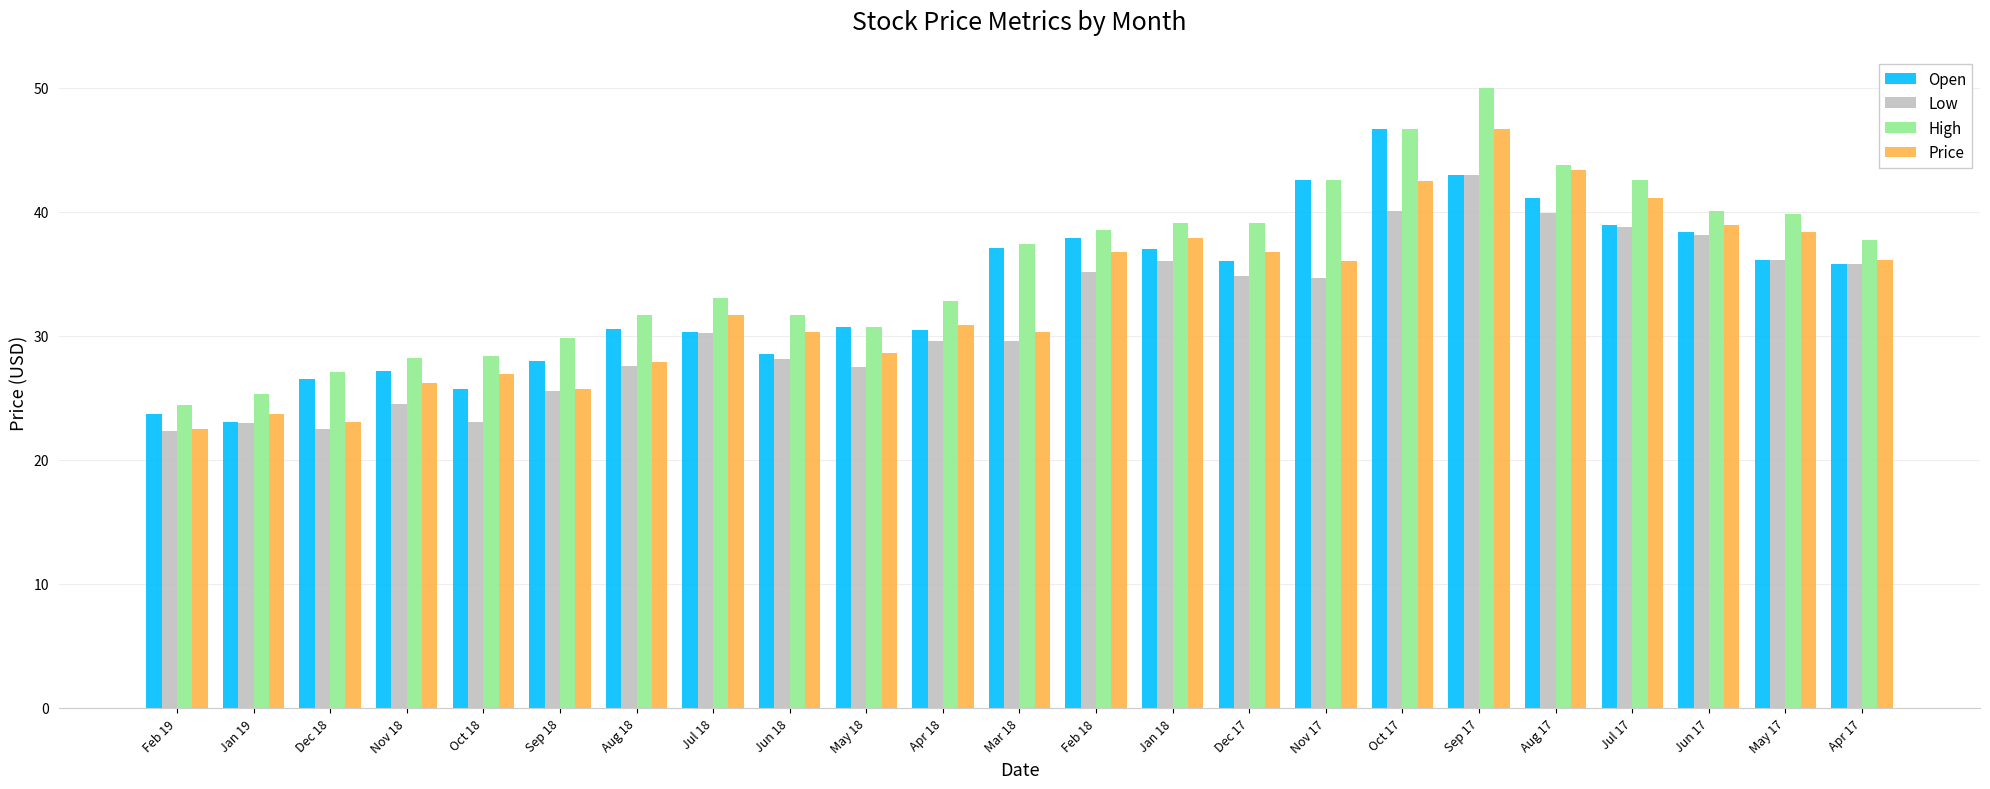

Is the value of Open at Apr 17 greater than the value of Low at Jul 18?

Yes